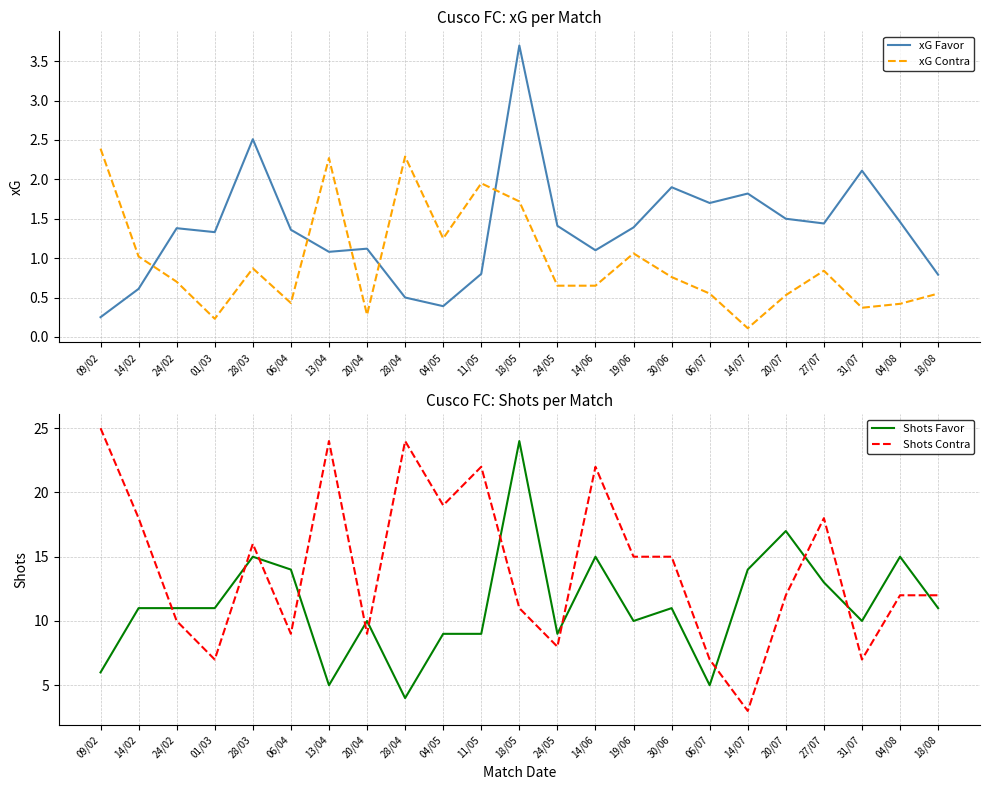

What is the label of the 10th point from the left?

04/05